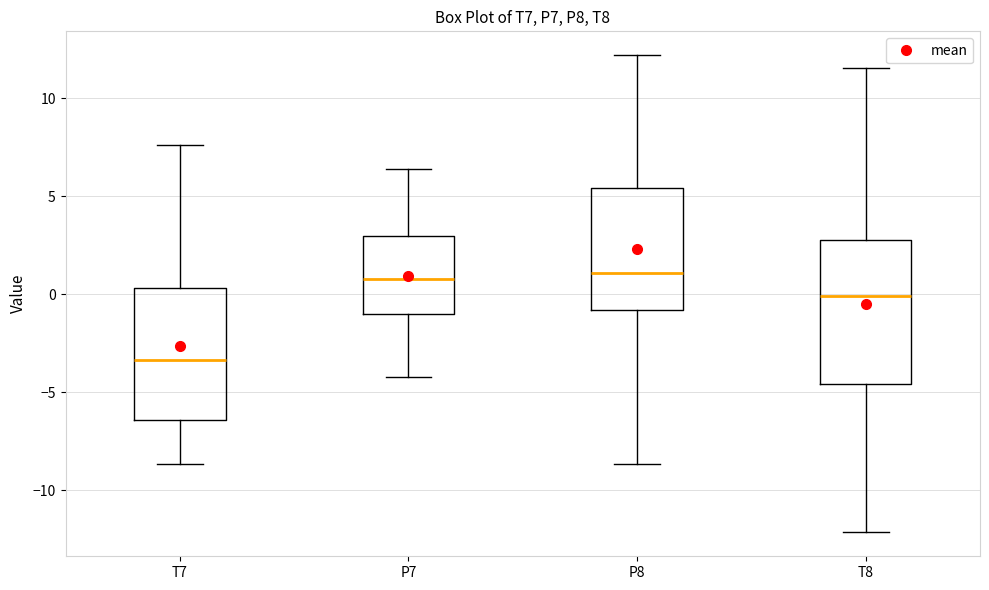

Where does the lower whisker of the box for P7 end on the y-axis? The values are not printed on the chart, so give them approximately, as read against the axis.

-4.0